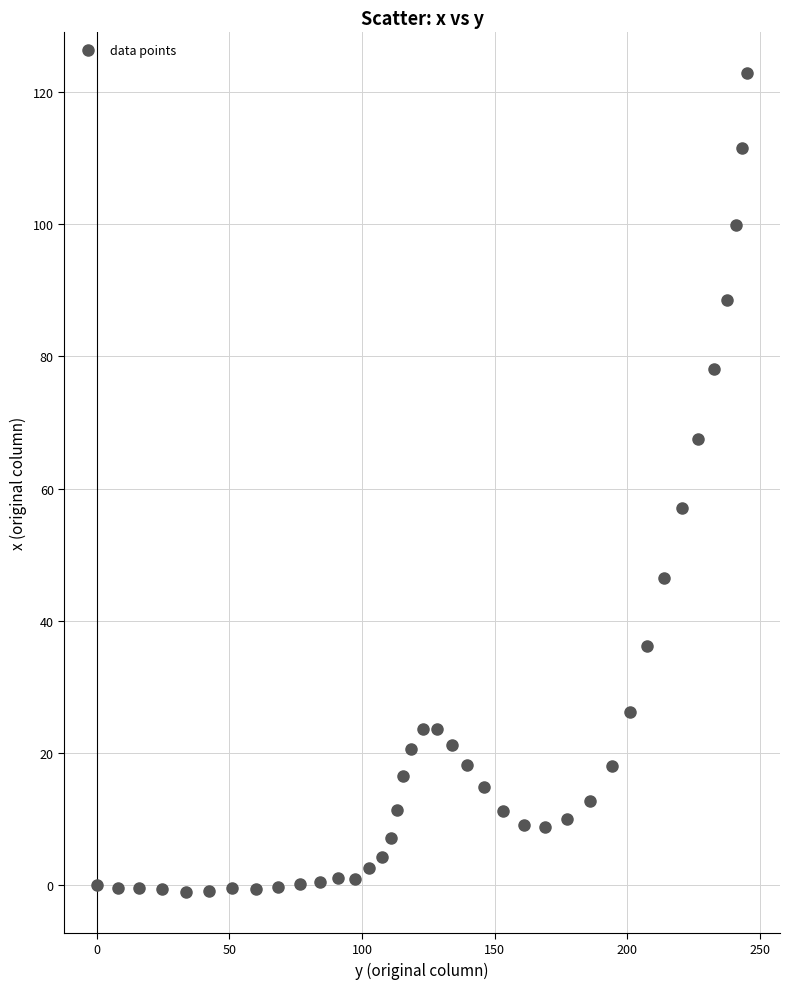

What is the range of Y values (max minus min)?

124.0